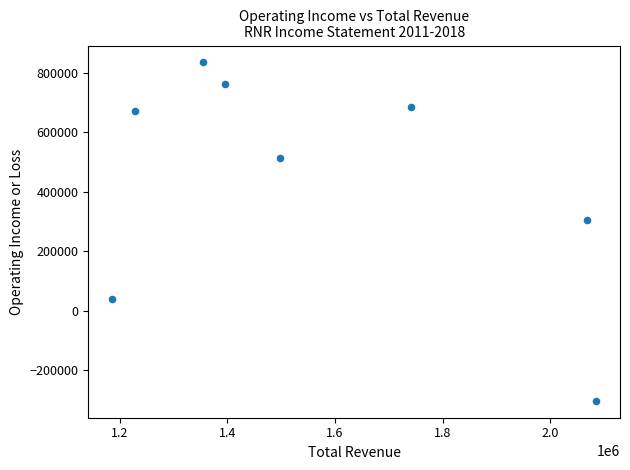

What is the range of Y values (max minus min)?

1136500